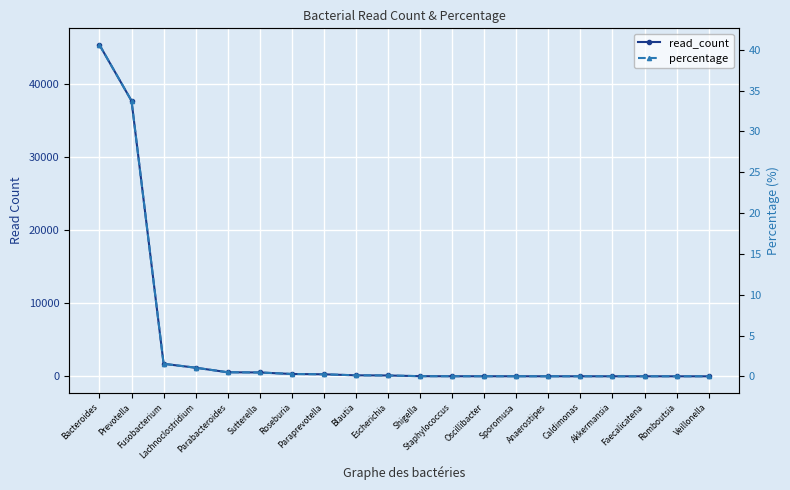

Reading left to right, extract all data points from this chart.

read_count: 45328.0	37672.0	1716.0	1181.0	558.0	530.0	323.0	281.0	140.0	119.0	24.0	14.0	13.0	13.0	9.0	9.0	8.0	7.0	6.0	6.0
percentage: 40.6	33.7	1.5	1.1	0.5	0.5	0.3	0.3	0.1	0.1	0.0	0.0	0.0	0.0	0.0	0.0	0.0	0.0	0.0	0.0